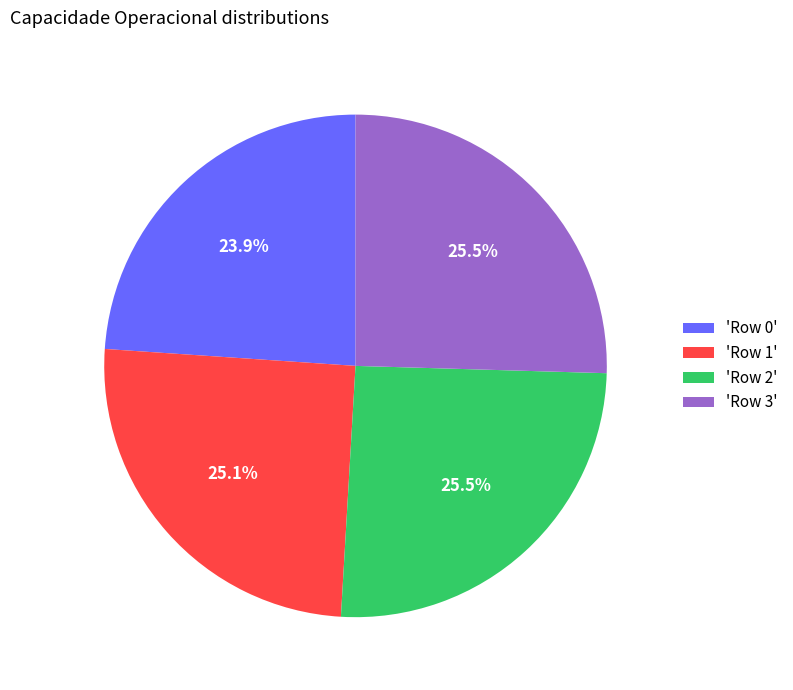

Is there a majority slice in this chart?

No